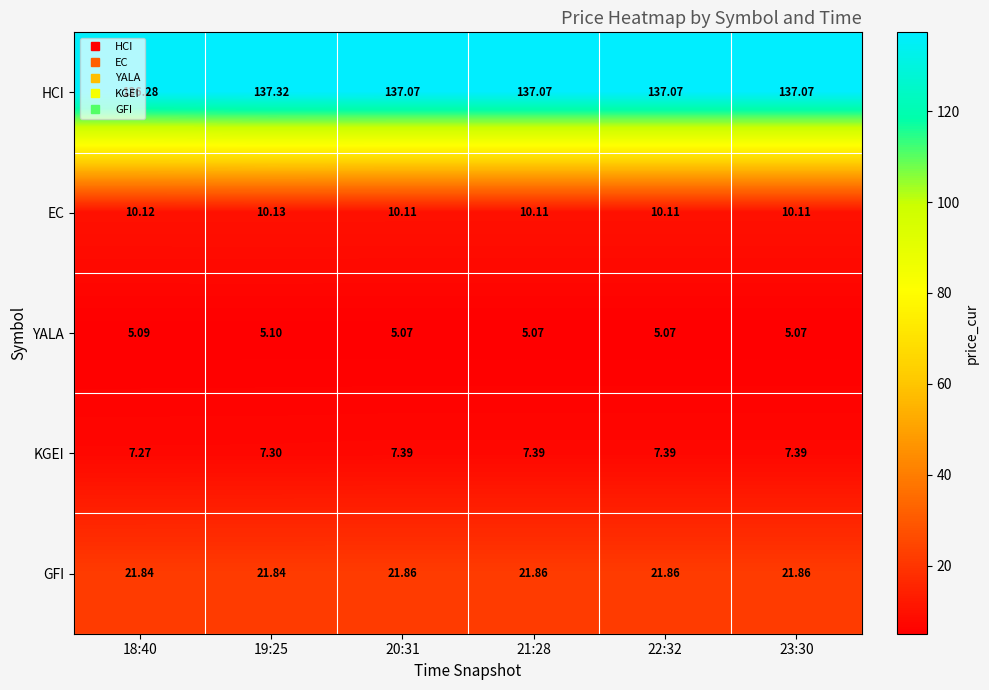

Which series has the widest spread of values?

HCI